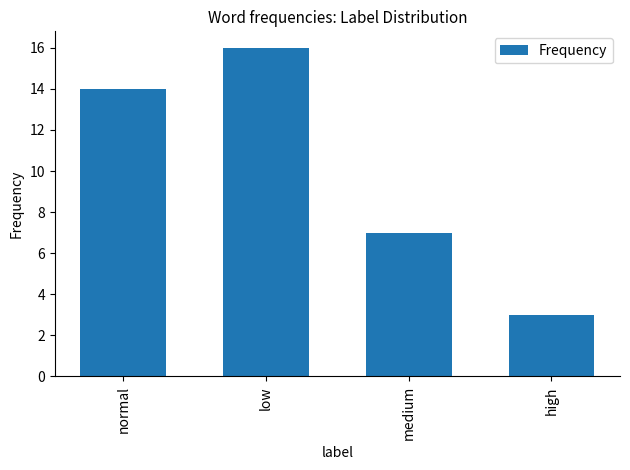

What is the maximum value shown in the chart?

16